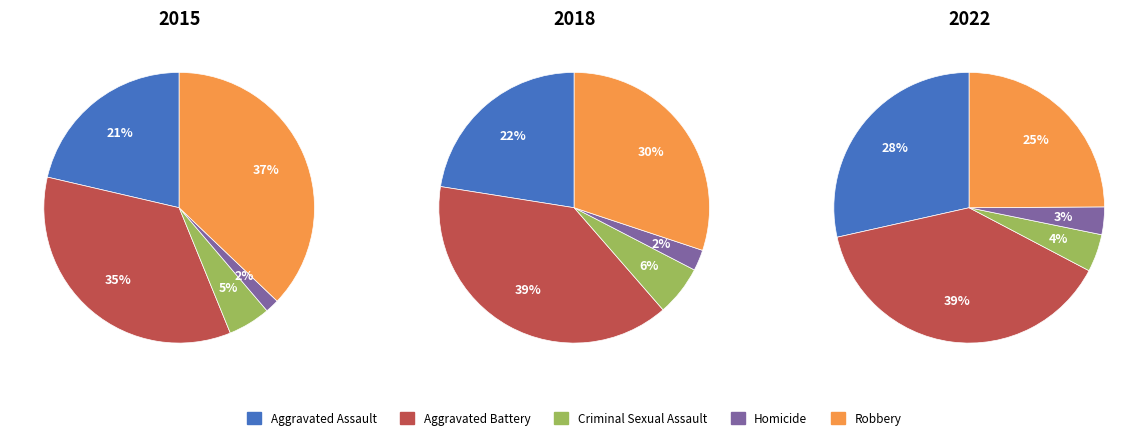

Do 1 and 4 together represent more than half of the pie?

No